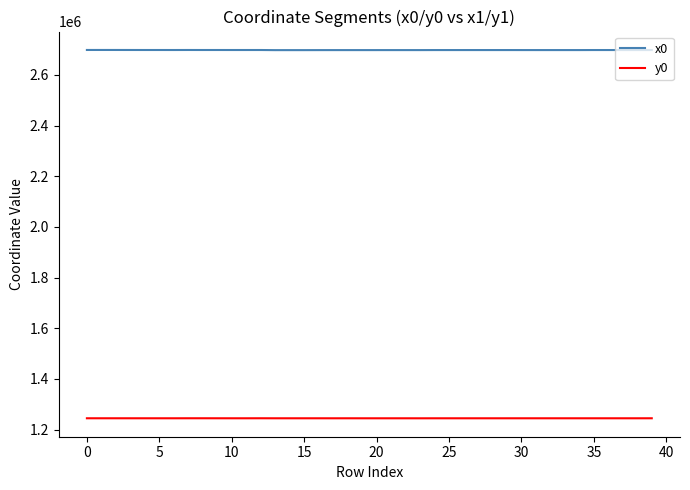

What is the minimum value shown in the chart?

1244528.4